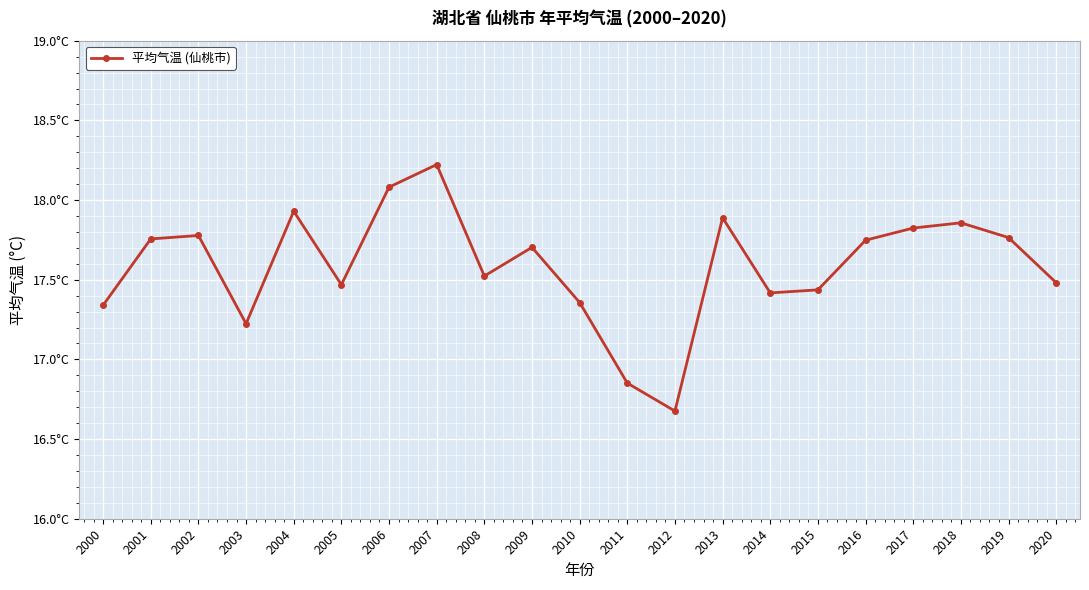

Does the chart have visible grid lines?

Yes